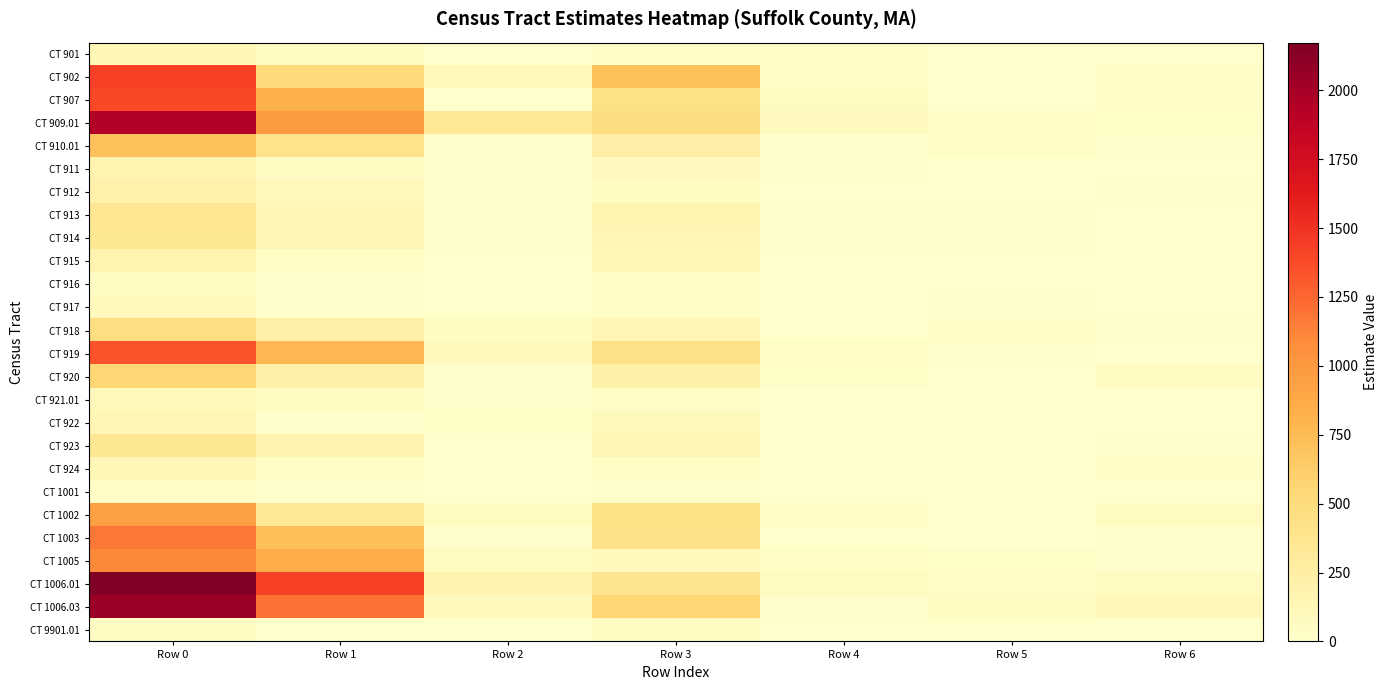

Reading left to right, transcribe all the data shown in this chart.

CT 901: Row 0=132	Row 1=59	Row 2=0	Row 3=38	Row 4=35	Row 5=0	Row 6=0
CT 902: Row 0=1424	Row 1=516	Row 2=110	Row 3=714	Row 4=39	Row 5=0	Row 6=45
CT 907: Row 0=1391	Row 1=823	Row 2=8	Row 3=449	Row 4=69	Row 5=8	Row 6=34
CT 909.01: Row 0=1940	Row 1=980	Row 2=319	Row 3=483	Row 4=82	Row 5=44	Row 6=32
CT 910.01: Row 0=716	Row 1=399	Row 2=22	Row 3=235	Row 4=9	Row 5=42	Row 6=9
CT 911: Row 0=173	Row 1=66	Row 2=9	Row 3=77	Row 4=9	Row 5=8	Row 6=4
CT 912: Row 0=206	Row 1=108	Row 2=24	Row 3=54	Row 4=7	Row 5=0	Row 6=13
CT 913: Row 0=364	Row 1=133	Row 2=19	Row 3=176	Row 4=18	Row 5=18	Row 6=0
CT 914: Row 0=350	Row 1=144	Row 2=25	Row 3=147	Row 4=11	Row 5=23	Row 6=0
CT 915: Row 0=177	Row 1=45	Row 2=8	Row 3=119	Row 4=2	Row 5=3	Row 6=0
CT 916: Row 0=56	Row 1=11	Row 2=0	Row 3=45	Row 4=0	Row 5=0	Row 6=0
CT 917: Row 0=86	Row 1=14	Row 2=8	Row 3=40	Row 4=0	Row 5=24	Row 6=0
CT 918: Row 0=473	Row 1=227	Row 2=61	Row 3=137	Row 4=0	Row 5=37	Row 6=11
CT 919: Row 0=1335	Row 1=777	Row 2=85	Row 3=421	Row 4=40	Row 5=12	Row 6=0
CT 920: Row 0=558	Row 1=216	Row 2=24	Row 3=226	Row 4=28	Row 5=0	Row 6=64
CT 921.01: Row 0=105	Row 1=55	Row 2=9	Row 3=34	Row 4=5	Row 5=0	Row 6=2
CT 922: Row 0=151	Row 1=20	Row 2=30	Row 3=101	Row 4=0	Row 5=0	Row 6=0
CT 923: Row 0=350	Row 1=181	Row 2=0	Row 3=150	Row 4=0	Row 5=0	Row 6=19
CT 924: Row 0=122	Row 1=43	Row 2=6	Row 3=35	Row 4=0	Row 5=0	Row 6=38
CT 1001: Row 0=45	Row 1=17	Row 2=0	Row 3=14	Row 4=6	Row 5=8	Row 6=0
CT 1002: Row 0=947	Row 1=317	Row 2=68	Row 3=449	Row 4=40	Row 5=0	Row 6=73
CT 1003: Row 0=1181	Row 1=727	Row 2=13	Row 3=421	Row 4=0	Row 5=5	Row 6=15
CT 1005: Row 0=1106	Row 1=856	Row 2=74	Row 3=88	Row 4=35	Row 5=32	Row 6=21
CT 1006.01: Row 0=2173	Row 1=1421	Row 2=183	Row 3=387	Row 4=73	Row 5=40	Row 6=69
CT 1006.03: Row 0=2052	Row 1=1210	Row 2=93	Row 3=566	Row 4=11	Row 5=58	Row 6=114
CT 9901.01: Row 0=52	Row 1=0	Row 2=0	Row 3=52	Row 4=0	Row 5=0	Row 6=0